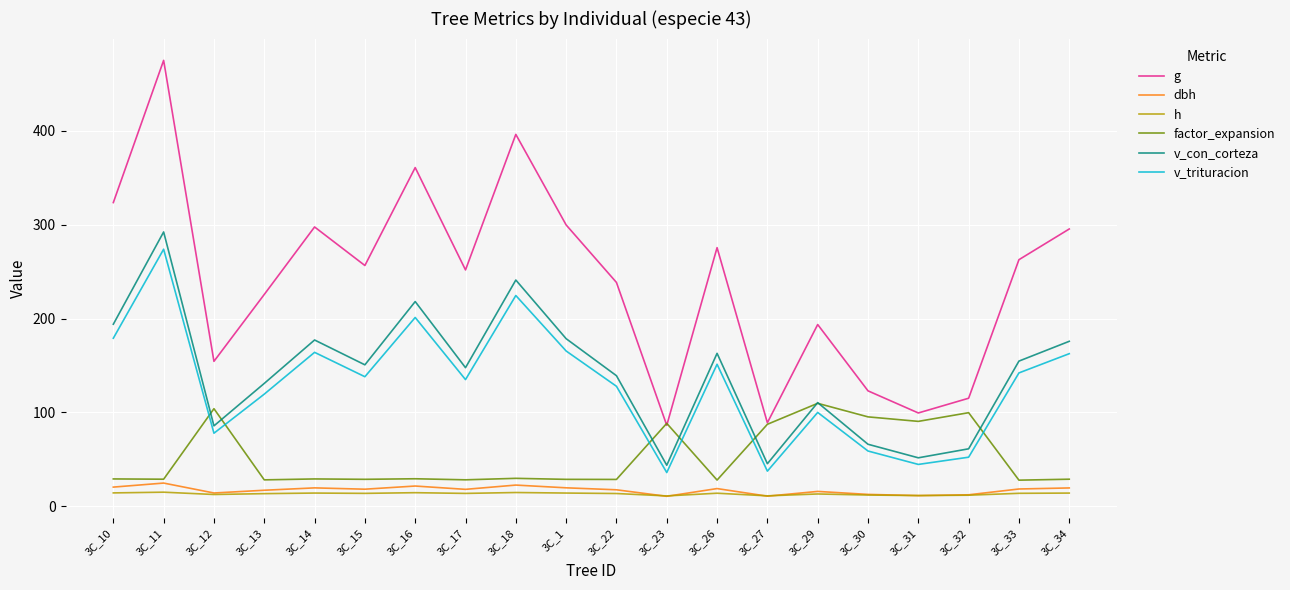

What is the sum of the h values at 3C_30 and 3C_11?

26.7